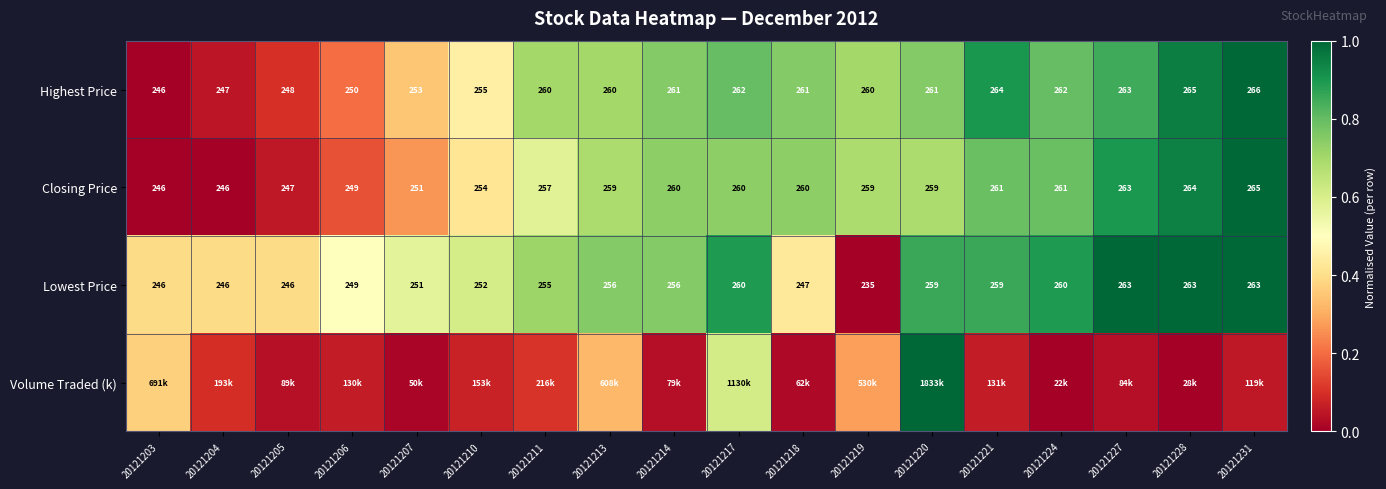

Rank the series at 20121207 from lowest to highest value.

Volume Traded (k), Closing Price, Highest Price, Lowest Price